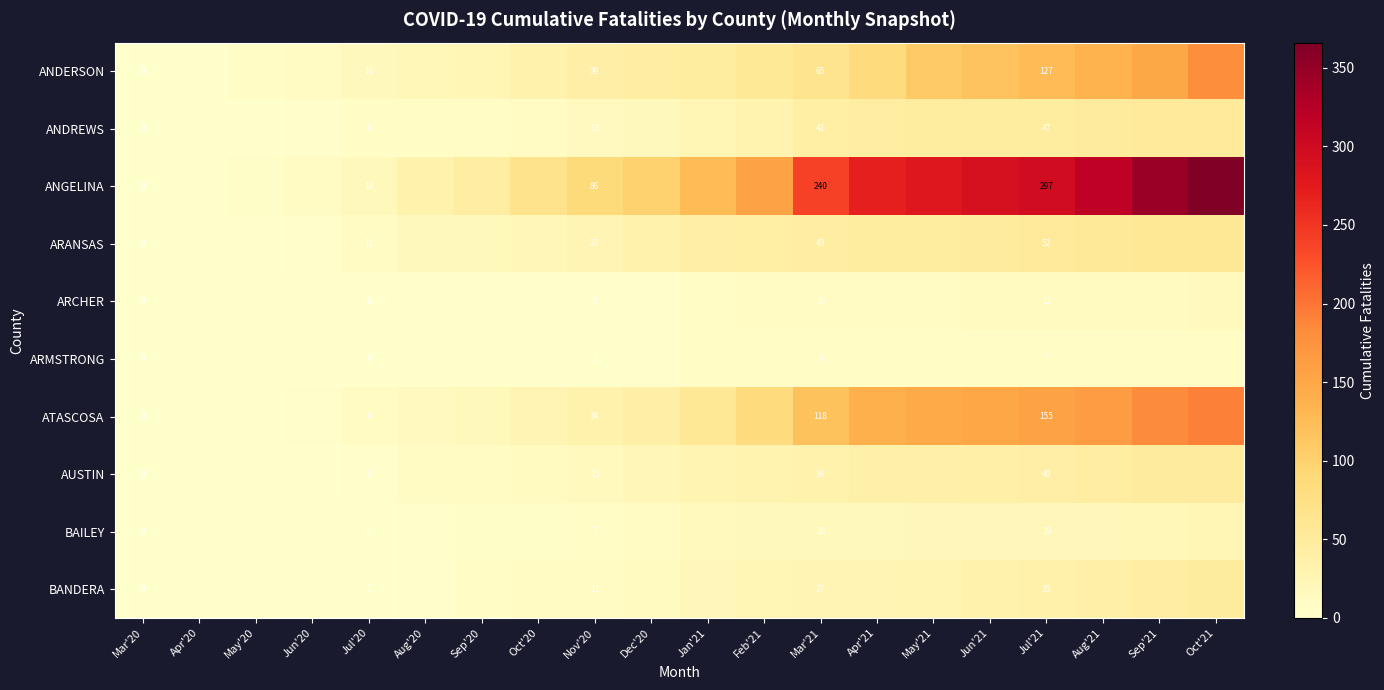

The value of ANDREWS at Jul'20 is 10. True or false?

False